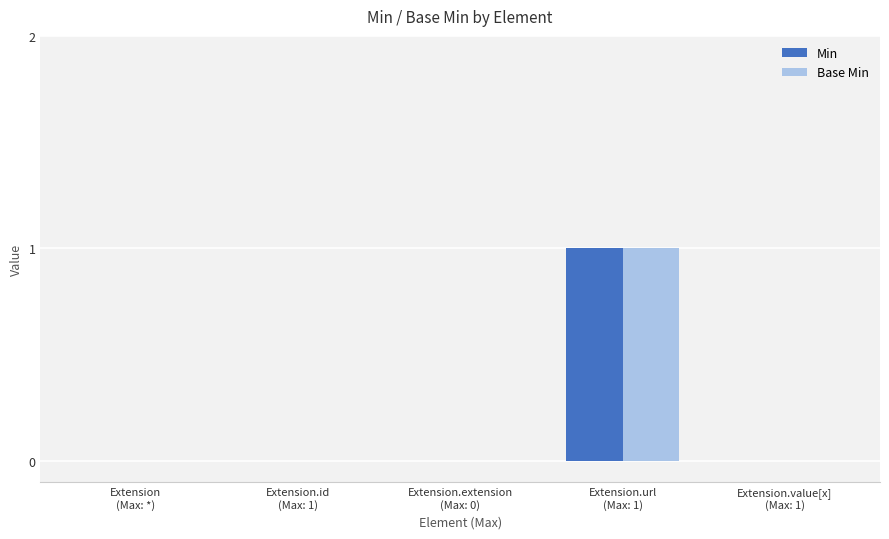

What is the sum of all Base Min values?

1